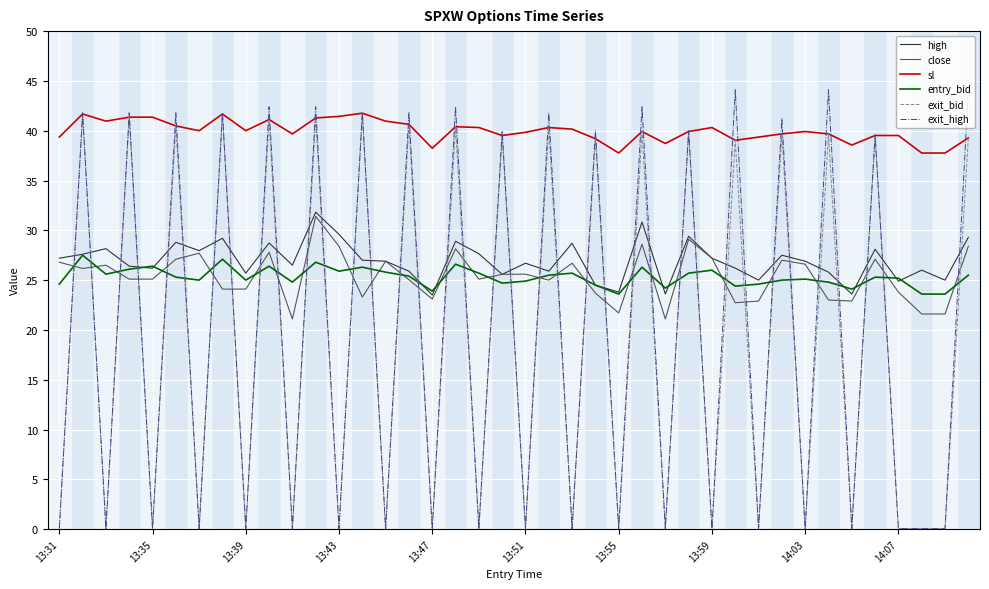

Does the chart have visible grid lines?

Yes